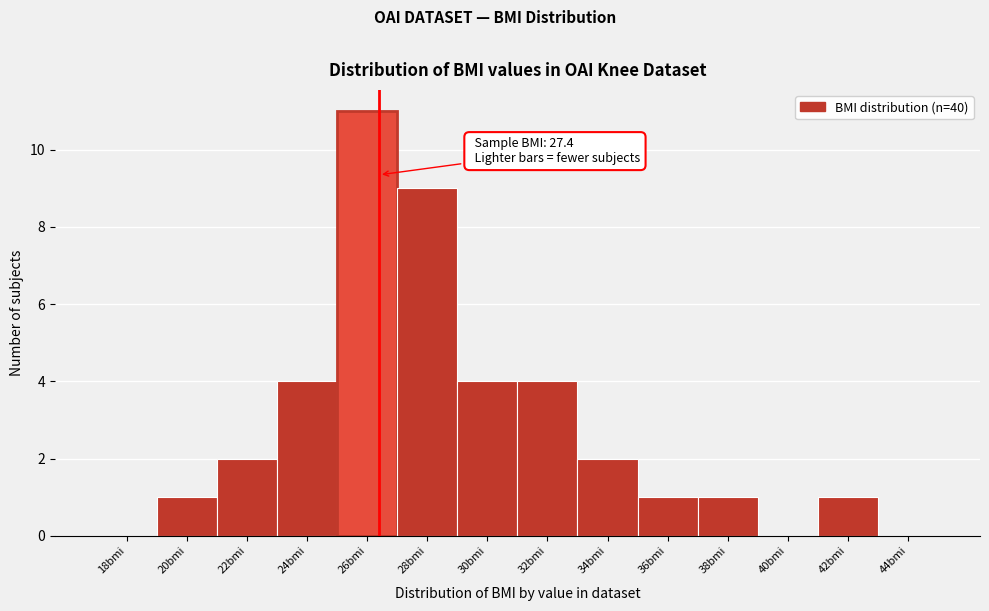

Reading right to left, what are all the values shown in this chart?

44bmi=0	42bmi=1	40bmi=0	38bmi=1	36bmi=1	34bmi=2	32bmi=4	30bmi=4	28bmi=9	26bmi=11	24bmi=4	22bmi=2	20bmi=1	18bmi=0